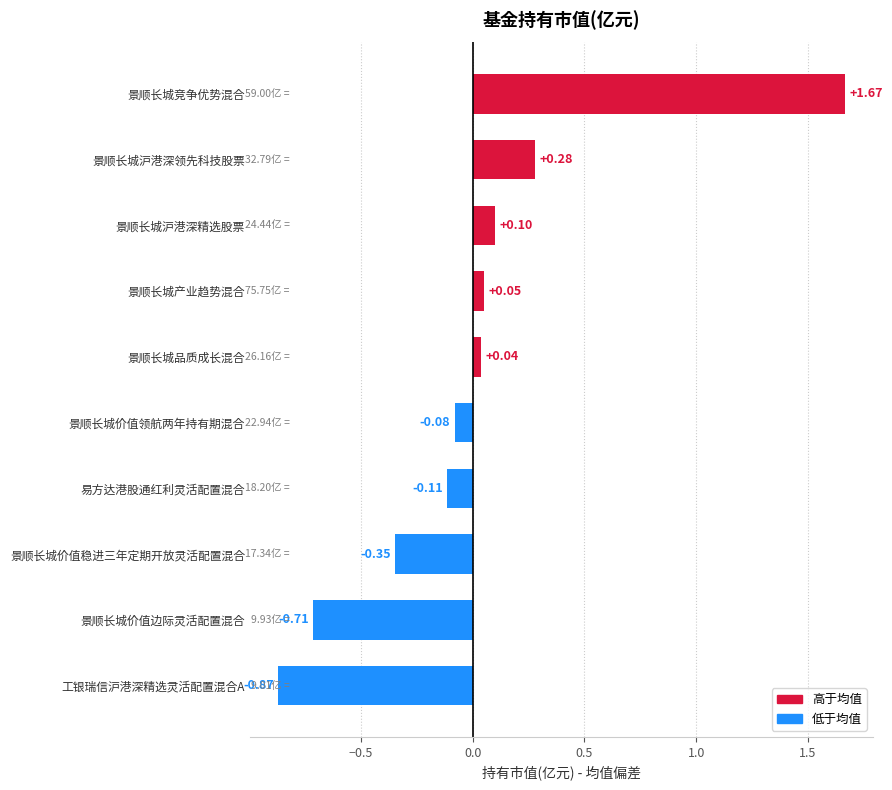

How many values are above zero?

5